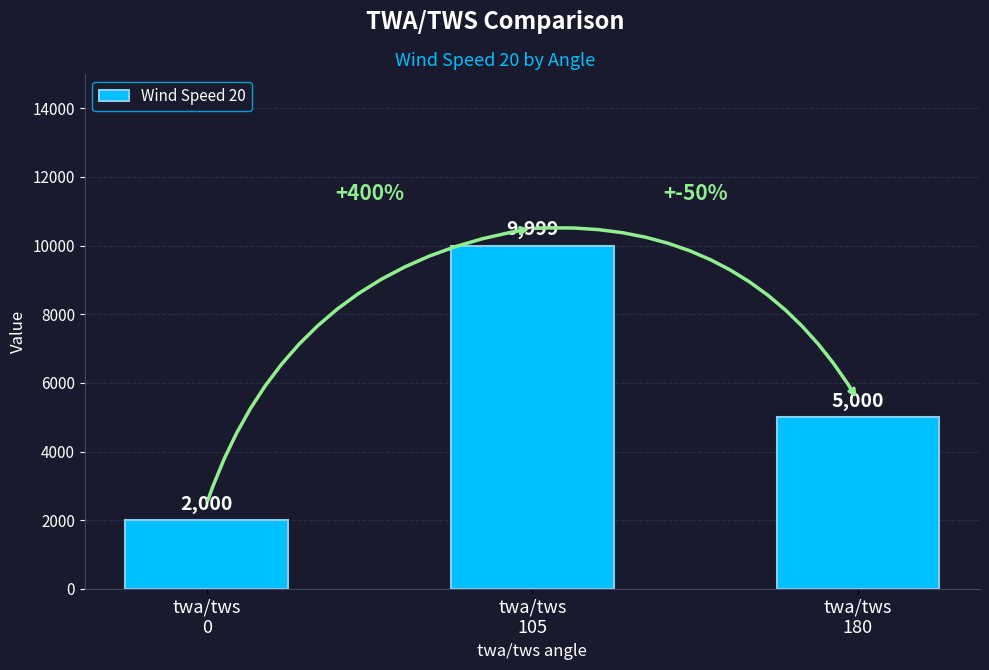

What is the sum of all values?

16999